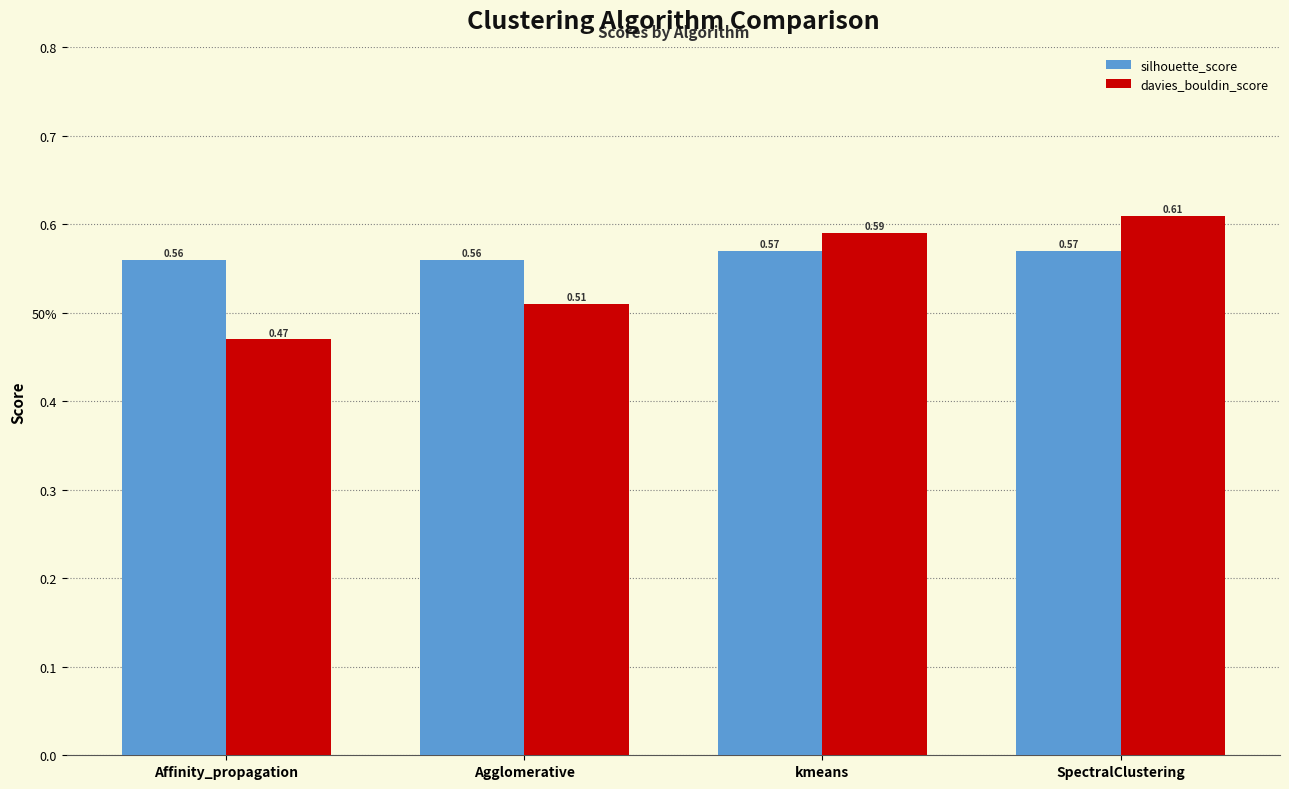

What are all the series names shown in the legend?

silhouette_score, davies_bouldin_score